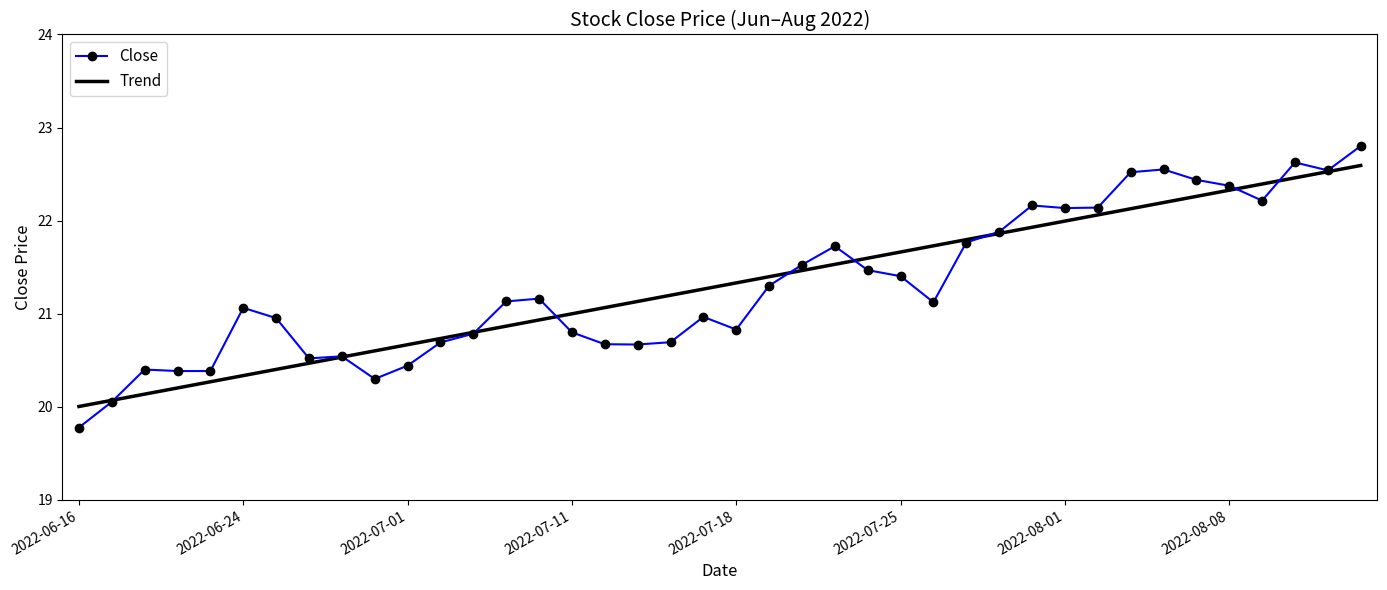

How many categories are shown in the chart?

40